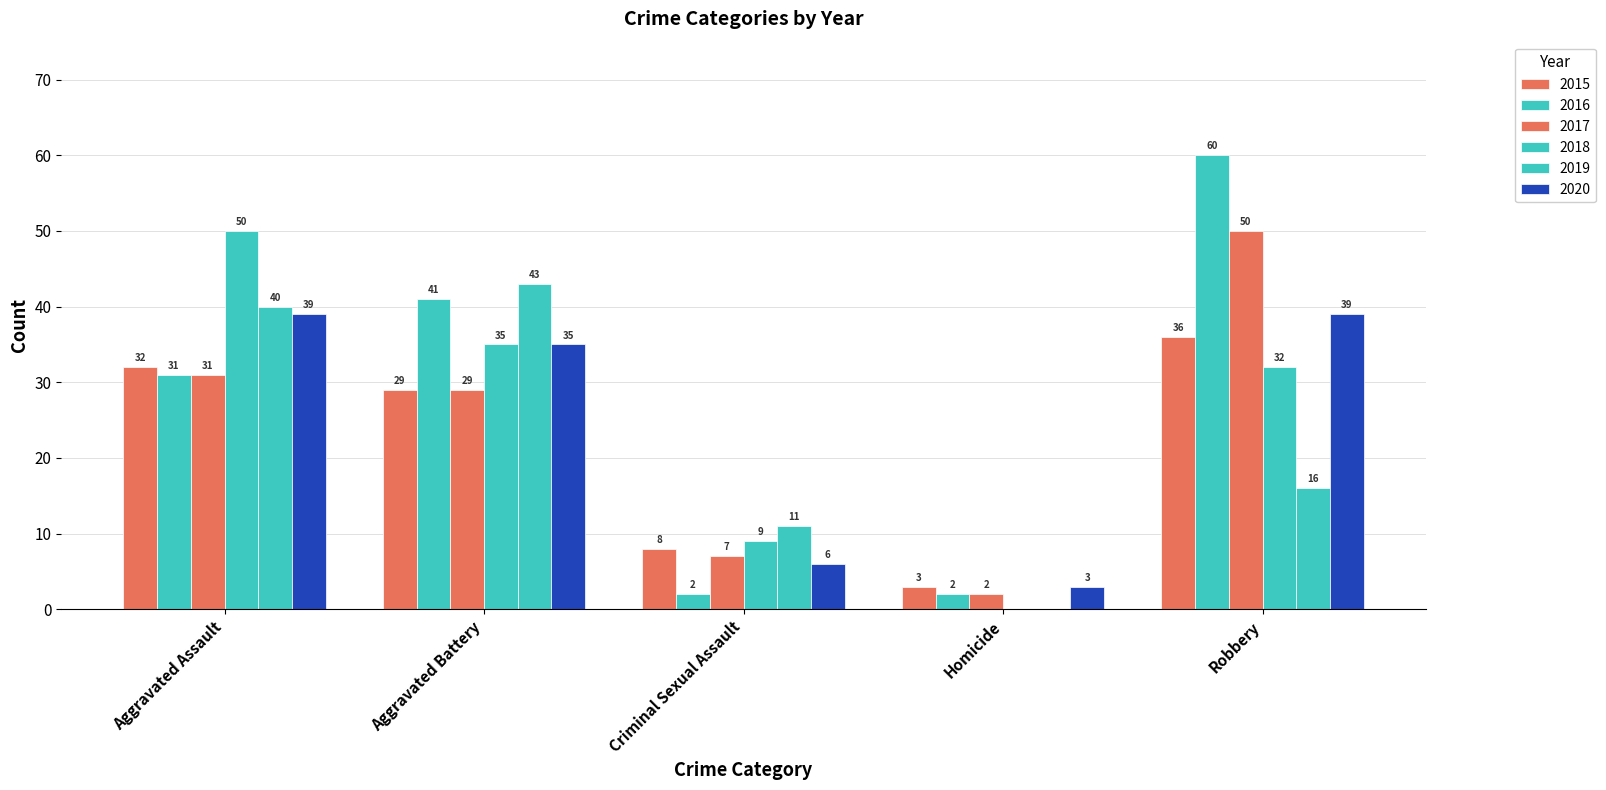

Rank the series by their maximum value, from lowest to highest.

2015, 2020, 2019, 2017, 2018, 2016